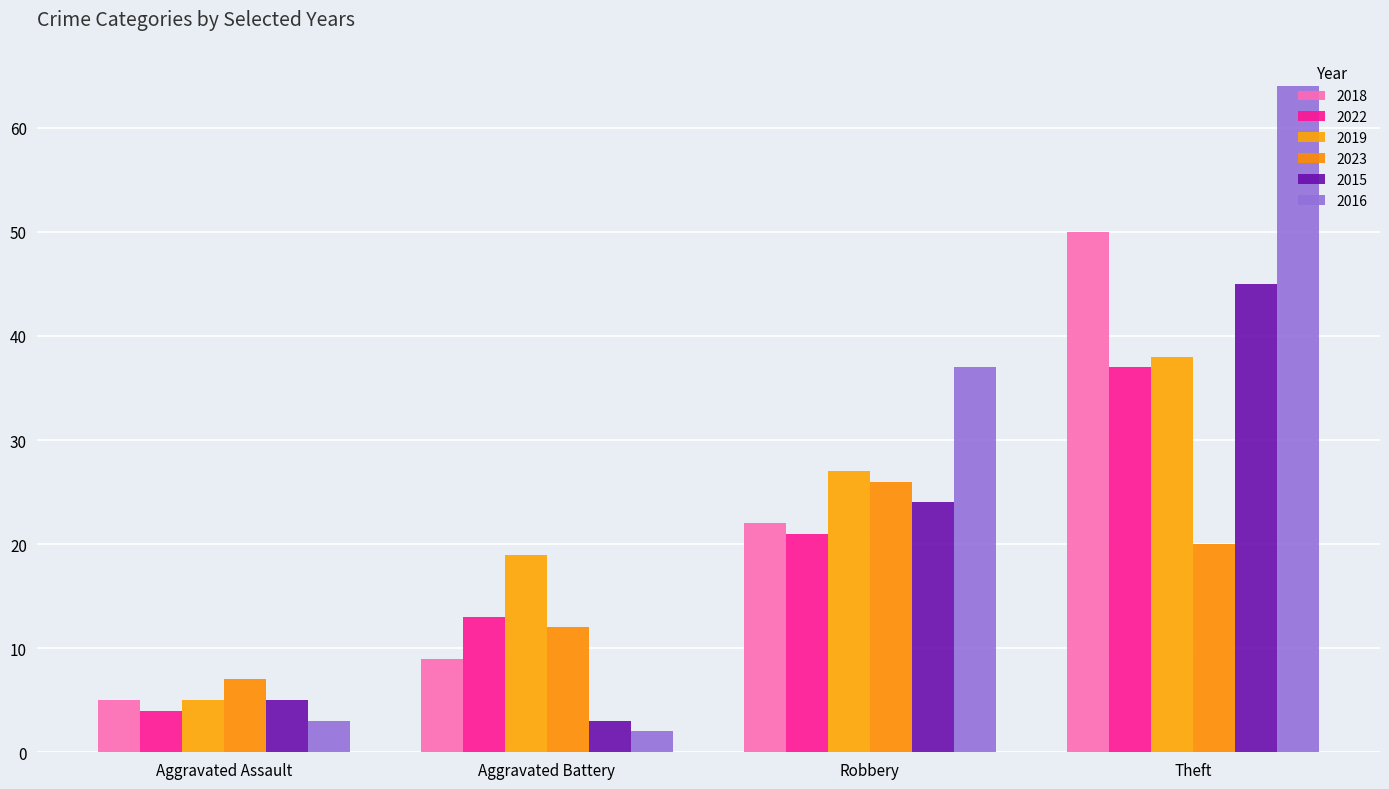

How many values in the 2019 series are below 27?

2